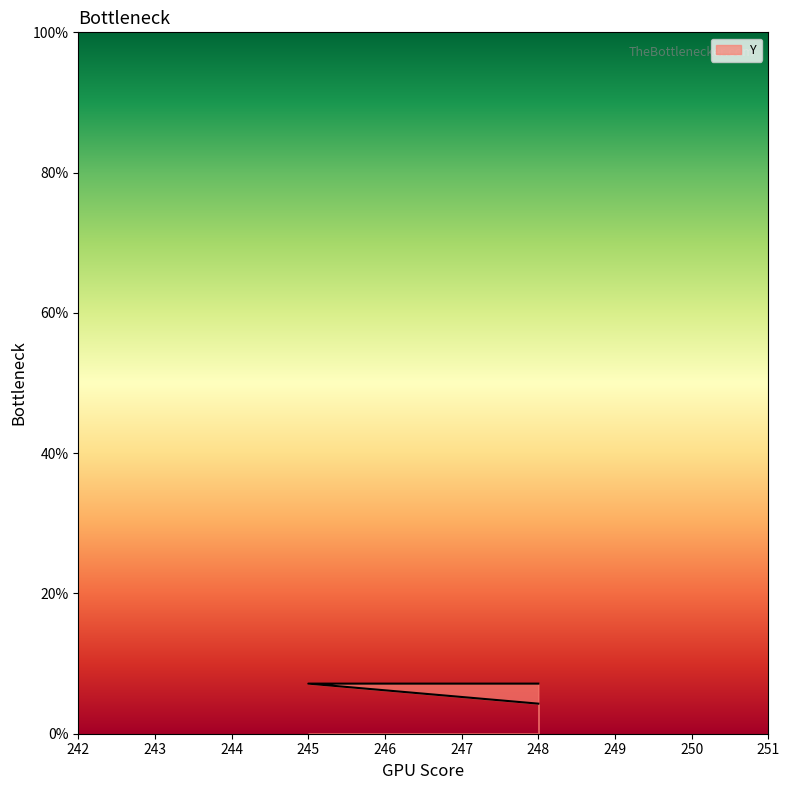

What is the difference between the values at 248 and 245?

2.9